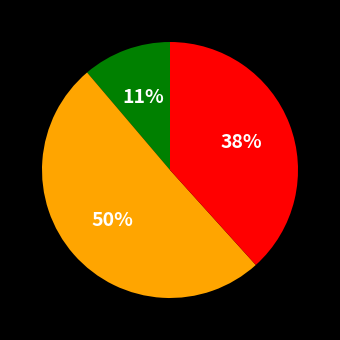

To the nearest percent, what is the average slice percentage?

33%